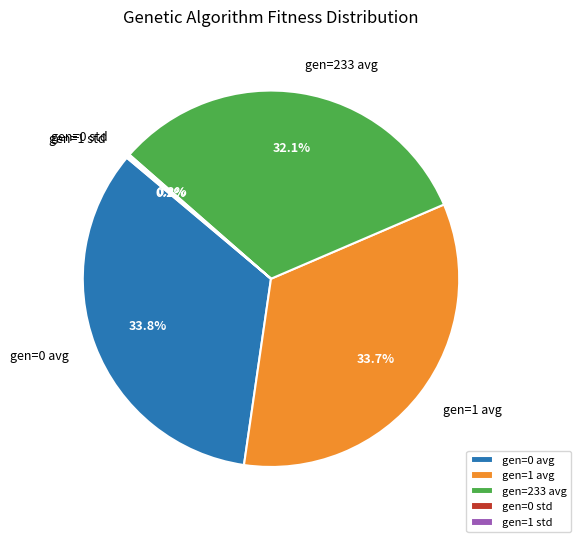

Does any single category account for the majority?

No